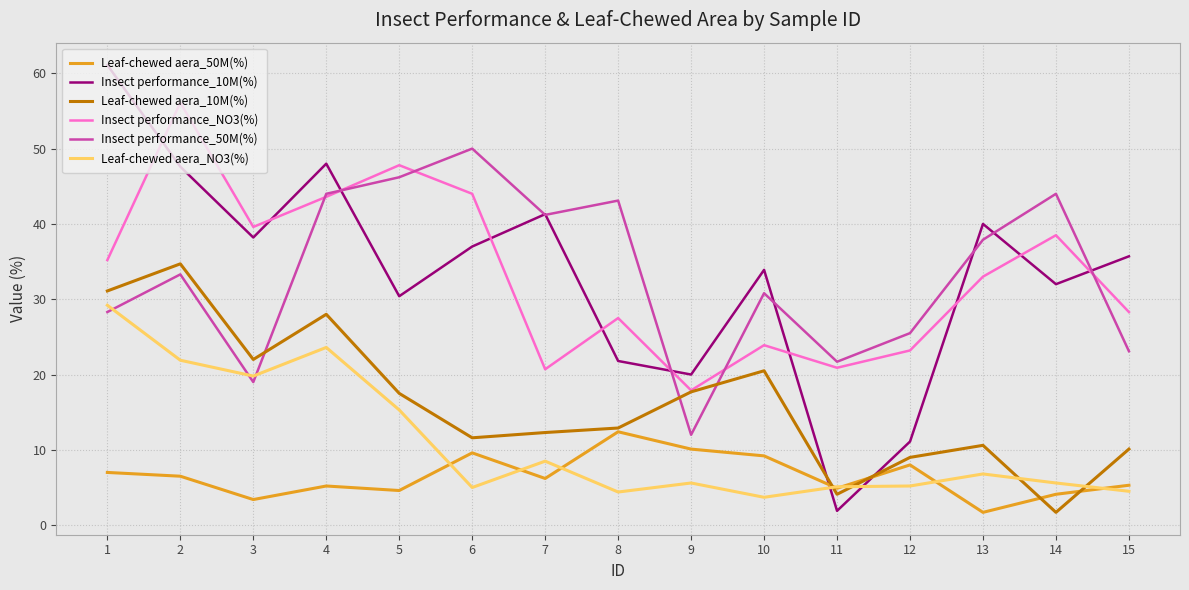

Which series has the largest range (max minus min)?

Insect performance_10M(%)